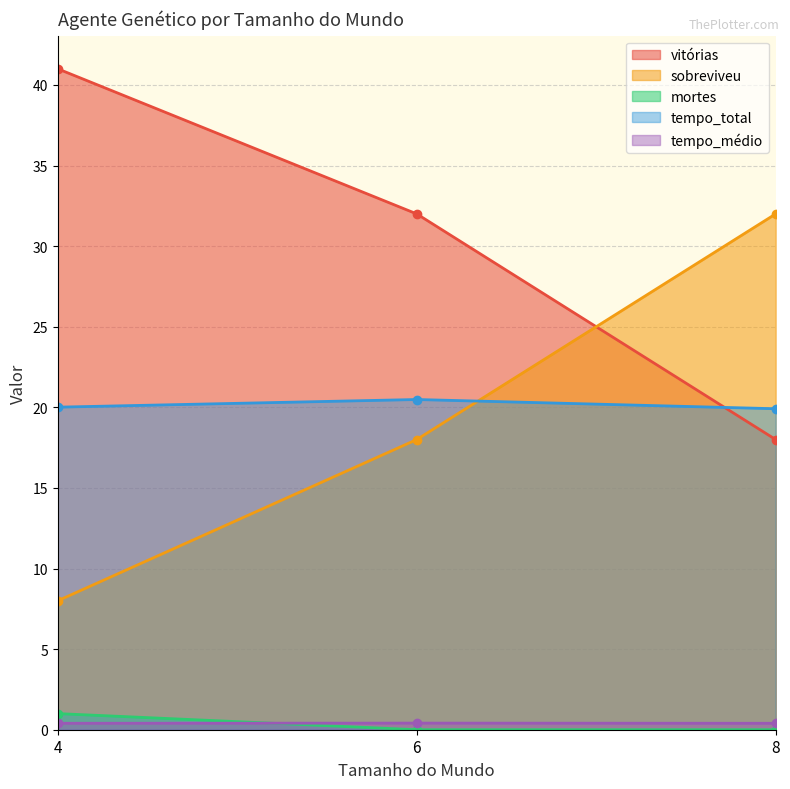

True or false: mortes has a value of -0.6 at 8.

False